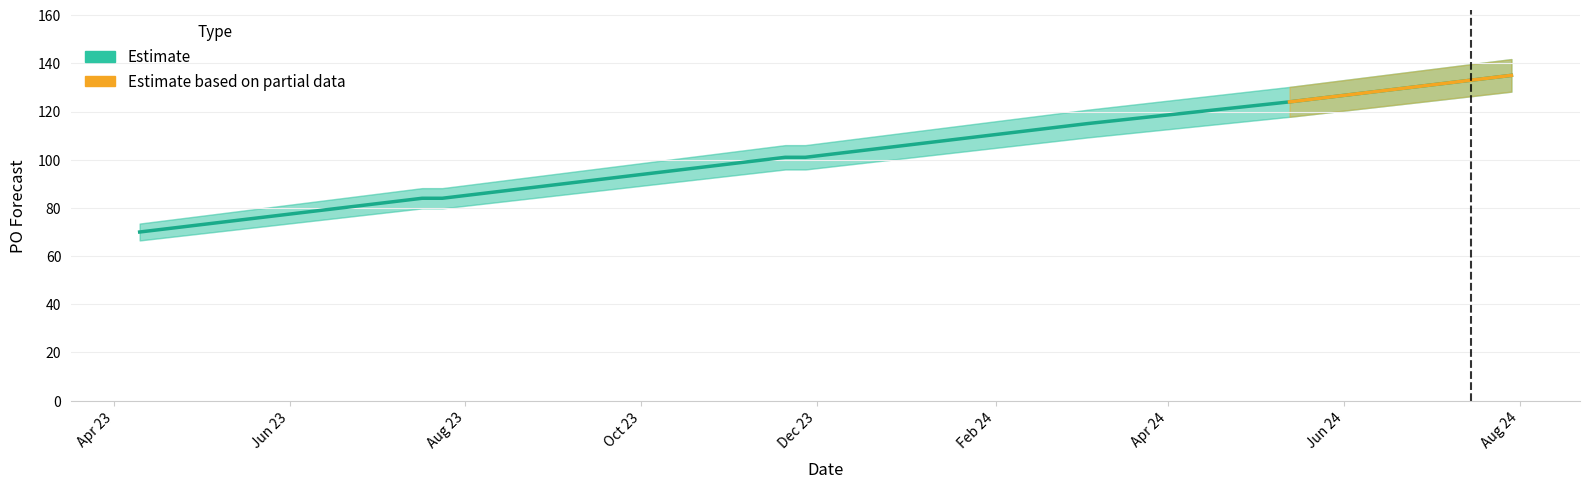

The chart shows a value of 90 at 2023-09-04. True or false?

True